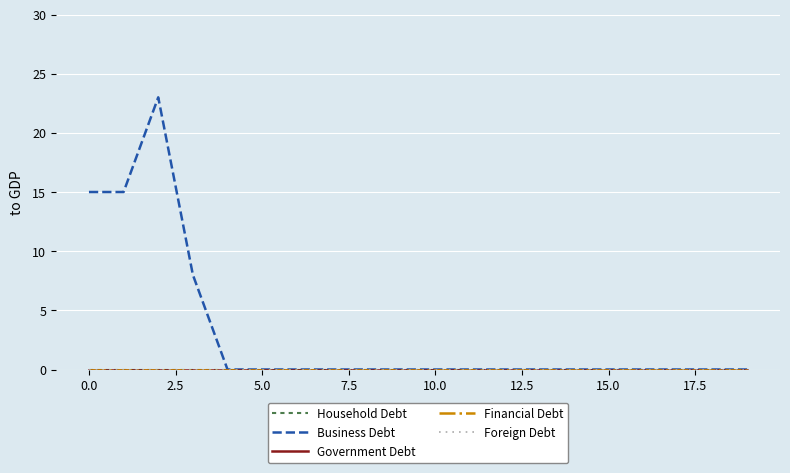

True or false: Foreign Debt and Household Debt intersect in this chart.

False